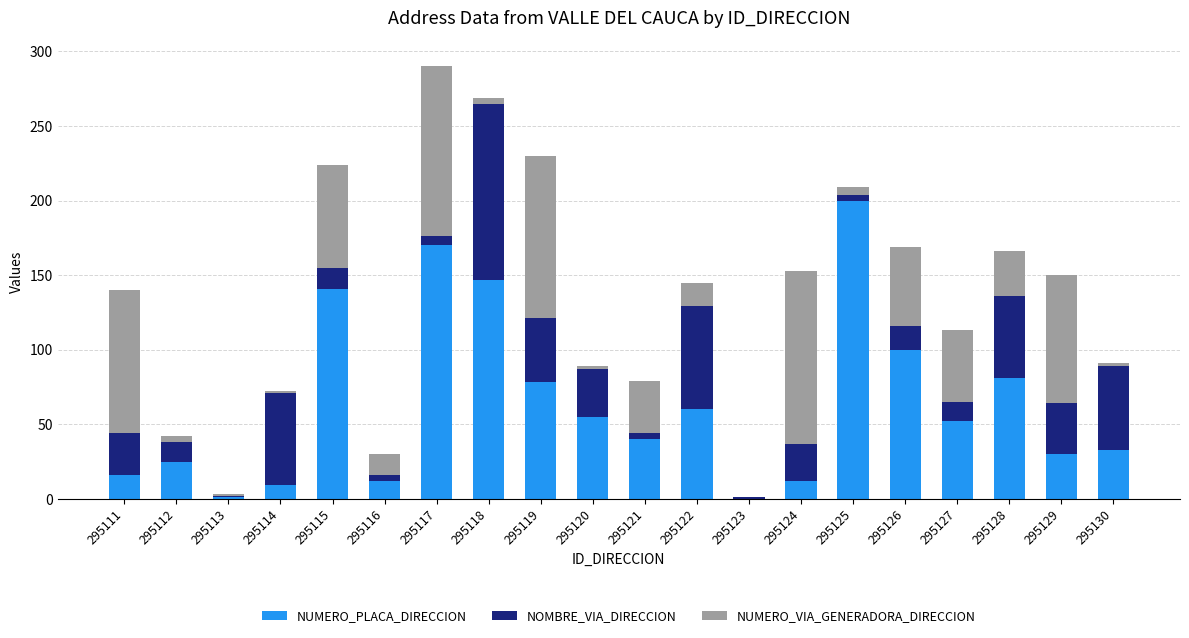

The value of NUMERO_PLACA_DIRECCION at 295120 is 37. True or false?

False